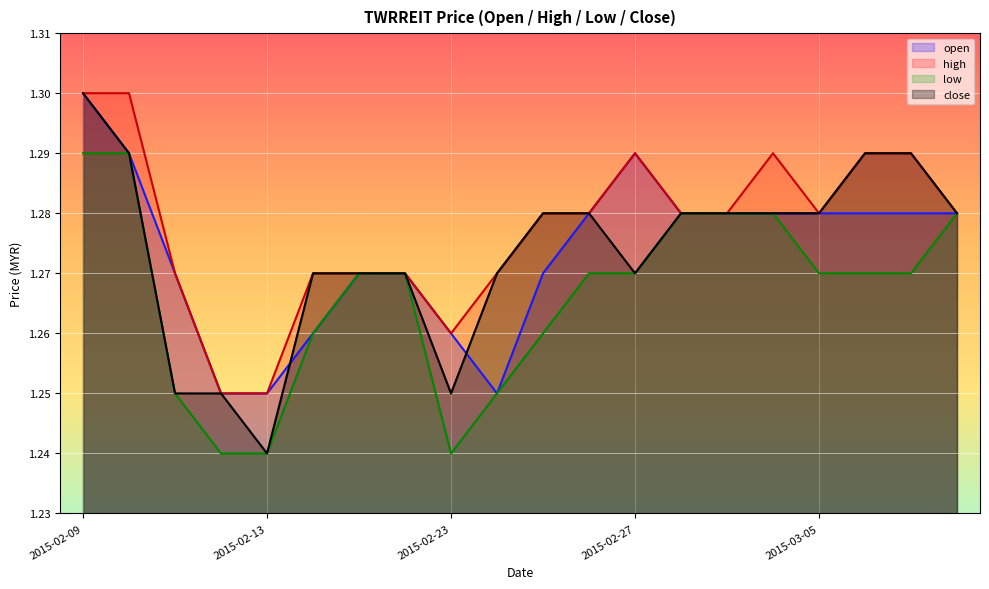

What are all the series names shown in the legend?

open, high, low, close